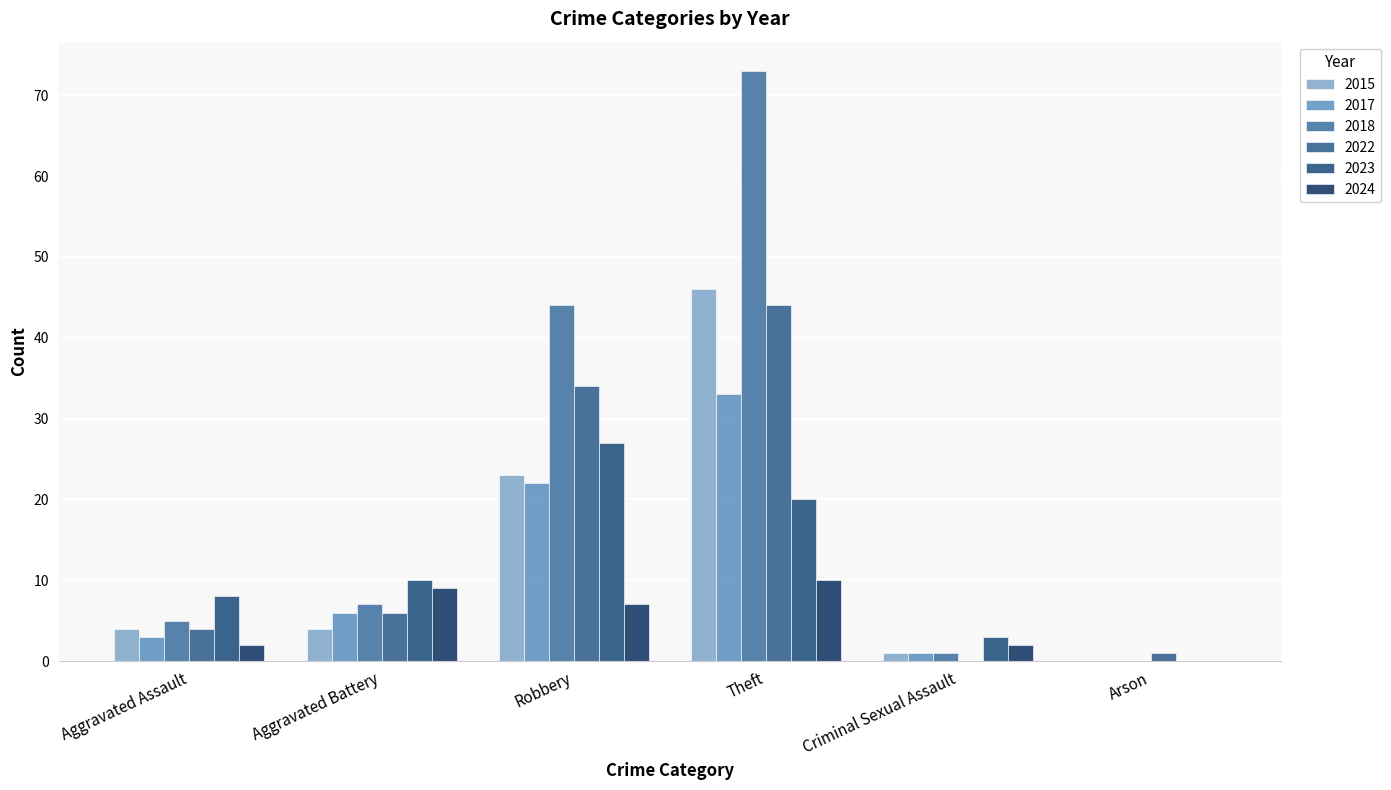

Count the number of categories in the chart.

6